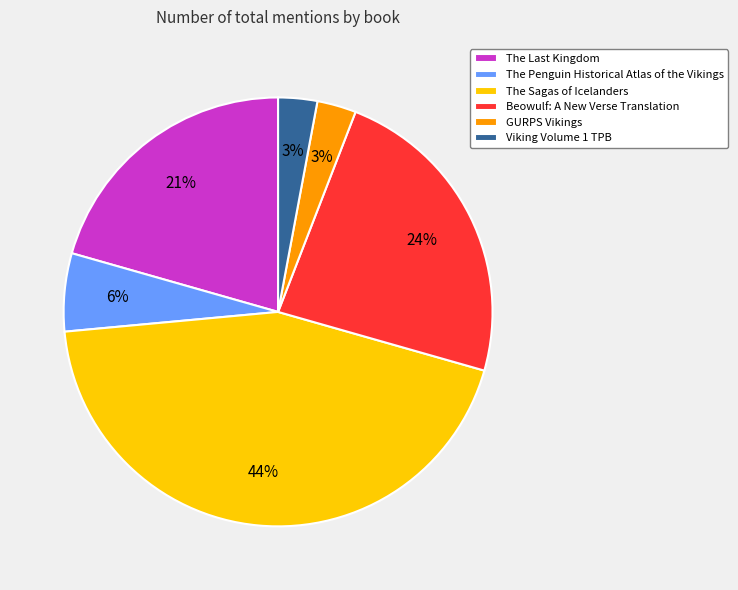

True or false: Viking Volume 1 TPB accounts for 15% of the total.

False